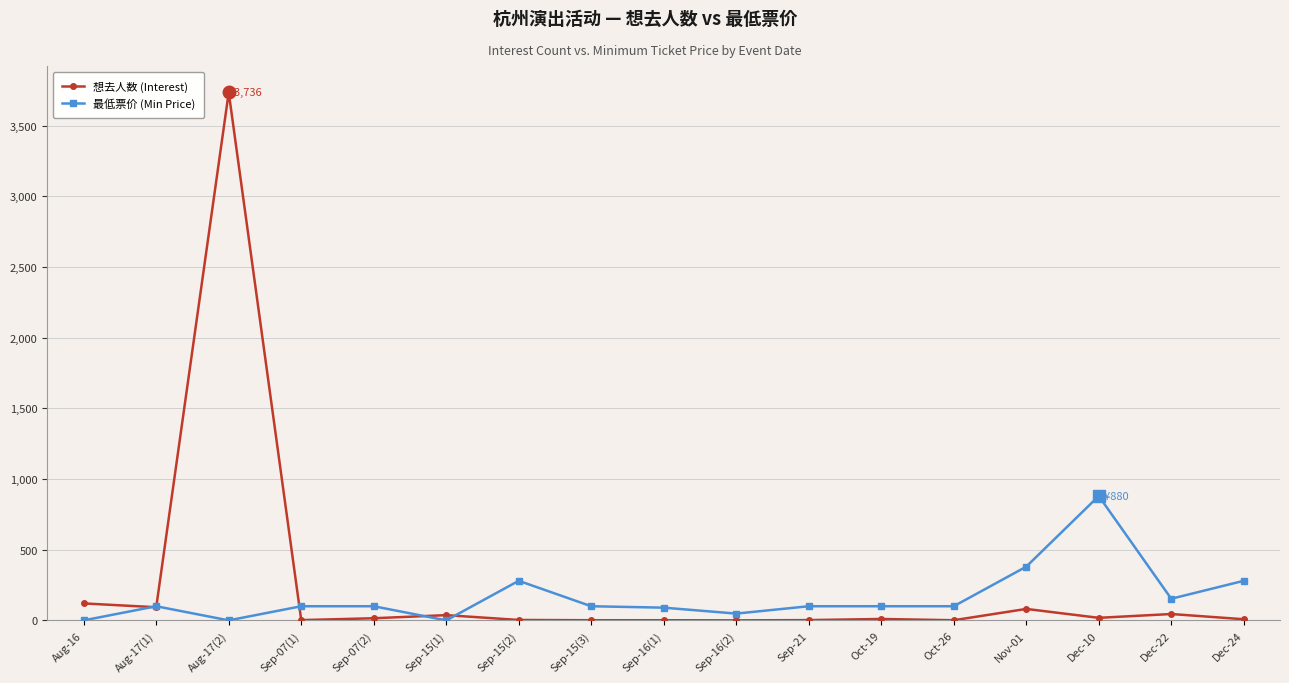

At which category does 最低票价 (Min Price) reach its first local peak?

Aug-17(1)